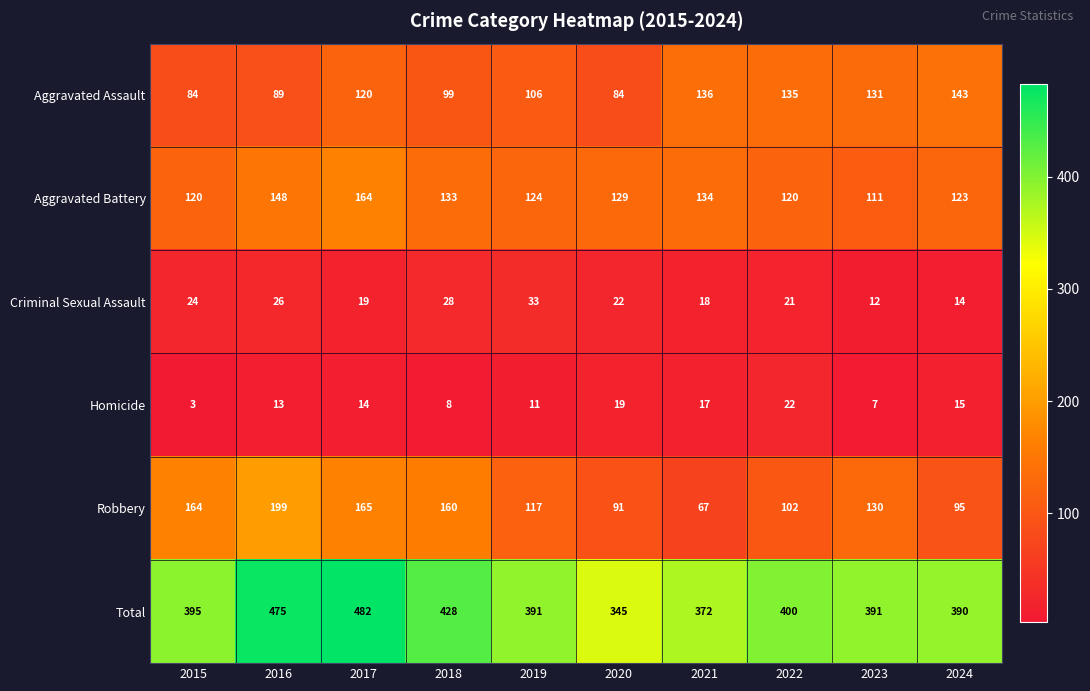

What is the difference between the second highest and second lowest values in the Robbery series?

74